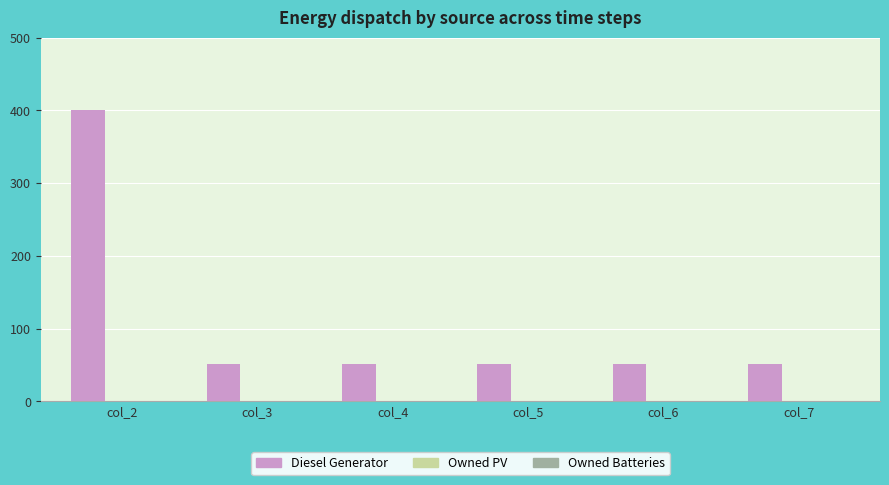

Is it true that the value at col_3 is 91?

False